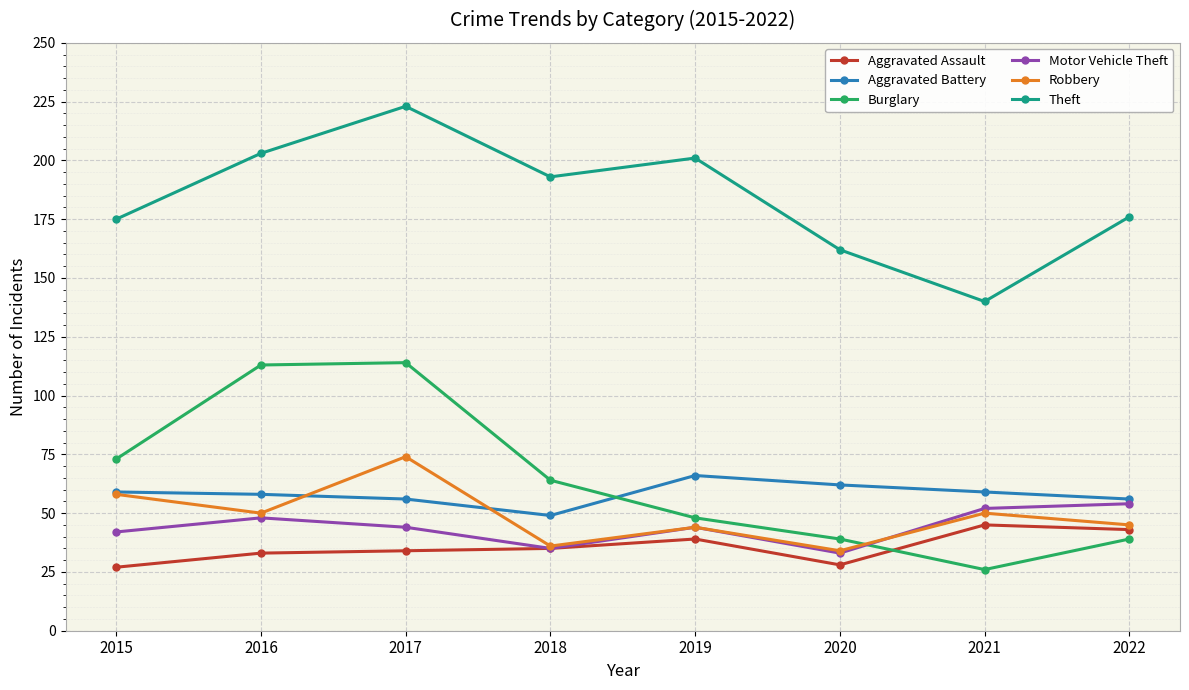

What is the maximum value shown in the chart?

223